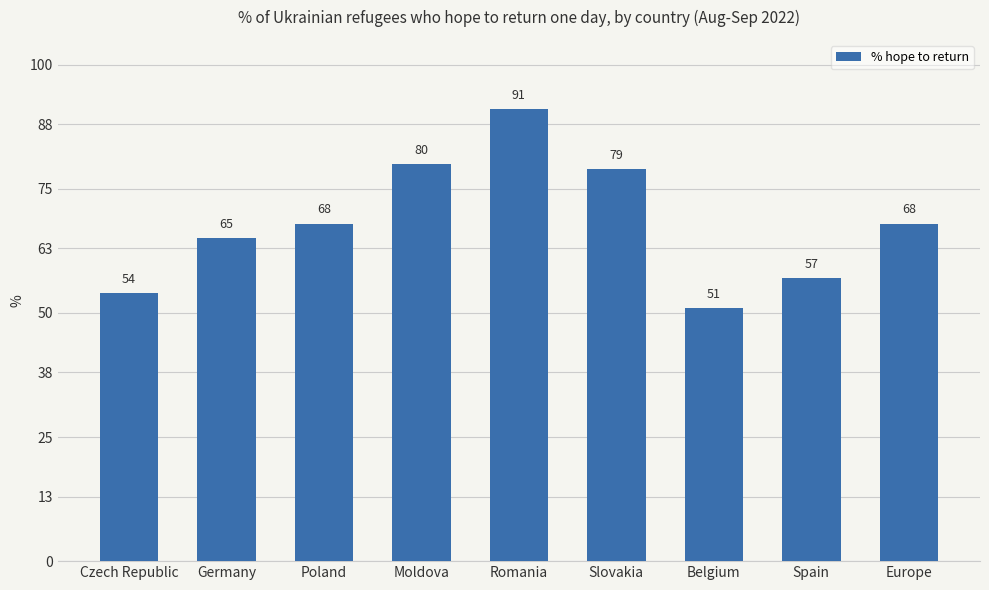

What is the difference between the second highest and minimum values?

29